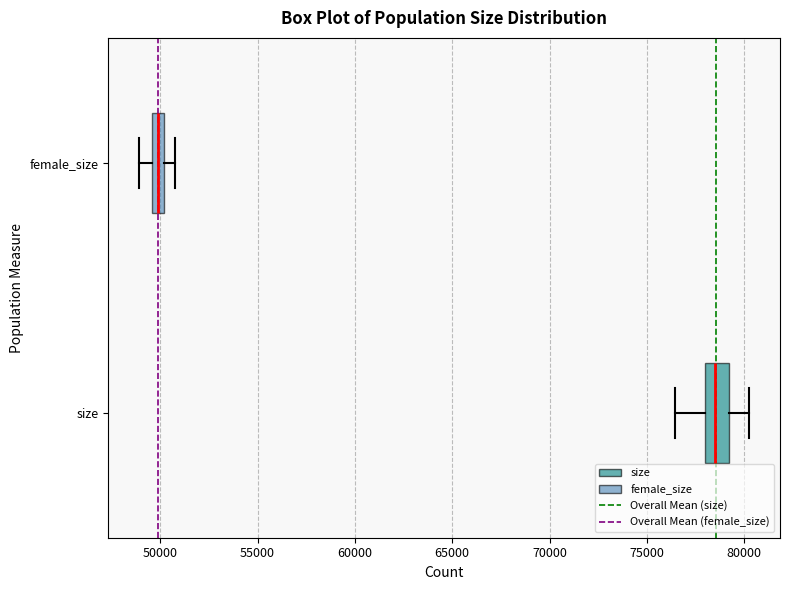

Comparing the boxes themselves (not the whiskers), which one is the widest?

size